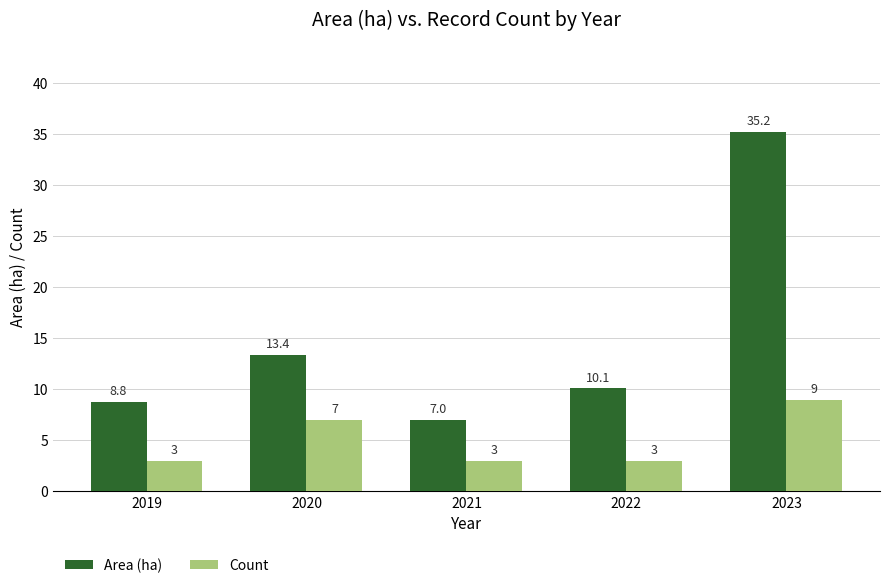

Reading left to right, what are all the values shown in this chart?

Area (ha): 2019=8.8	2020=13.4	2021=7.0	2022=10.1	2023=35.2
Count: 2019=3.0	2020=7.0	2021=3.0	2022=3.0	2023=9.0